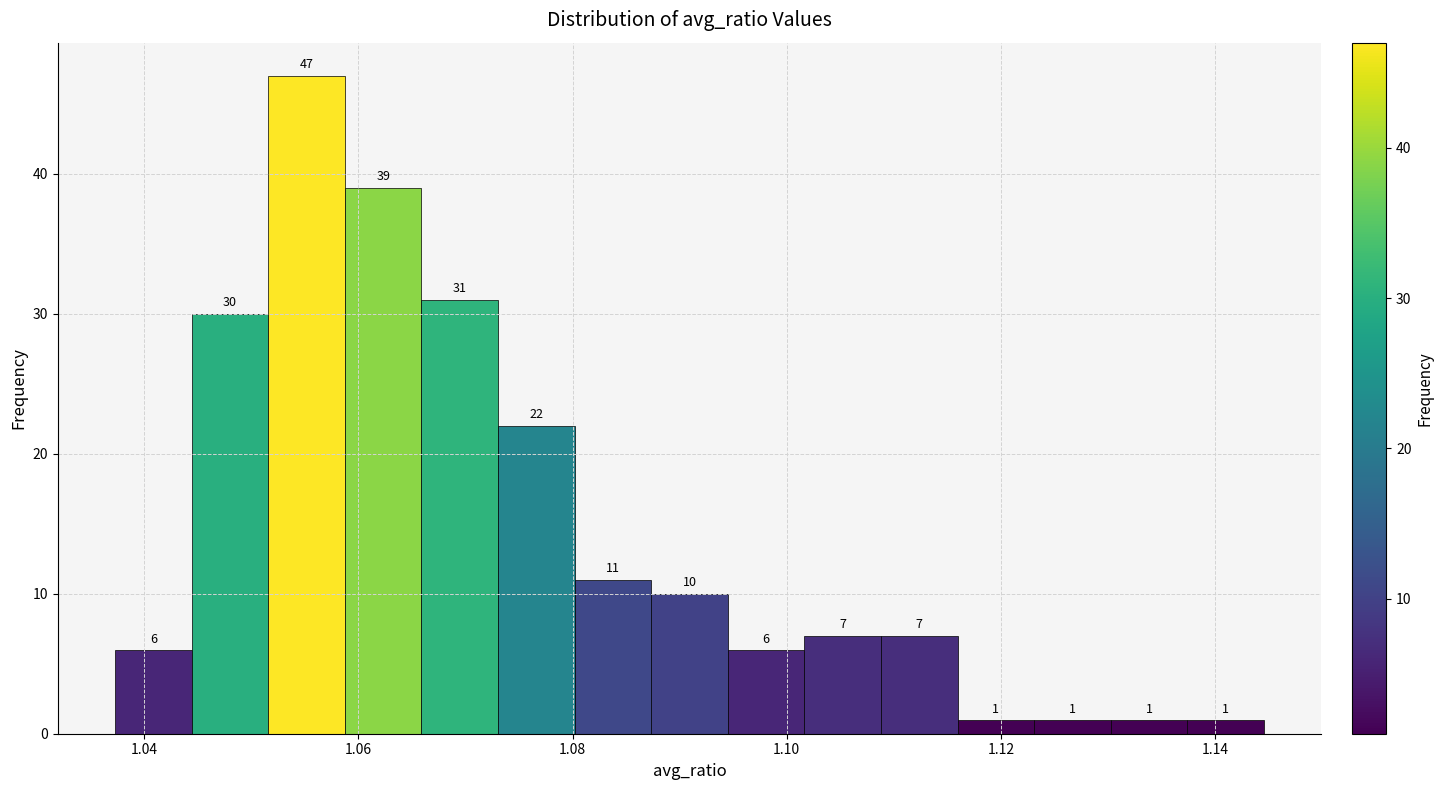

Read against the x-axis, roughly where is the centre of the tallest bar?

1.056